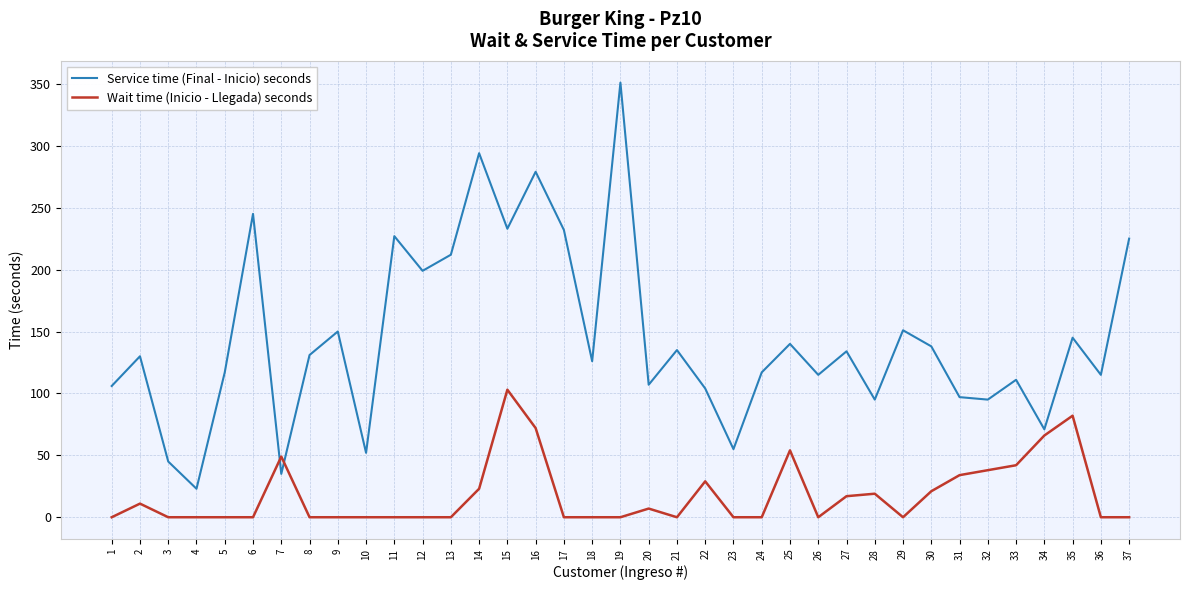

What is the difference between the highest and lowest values at 36?

115